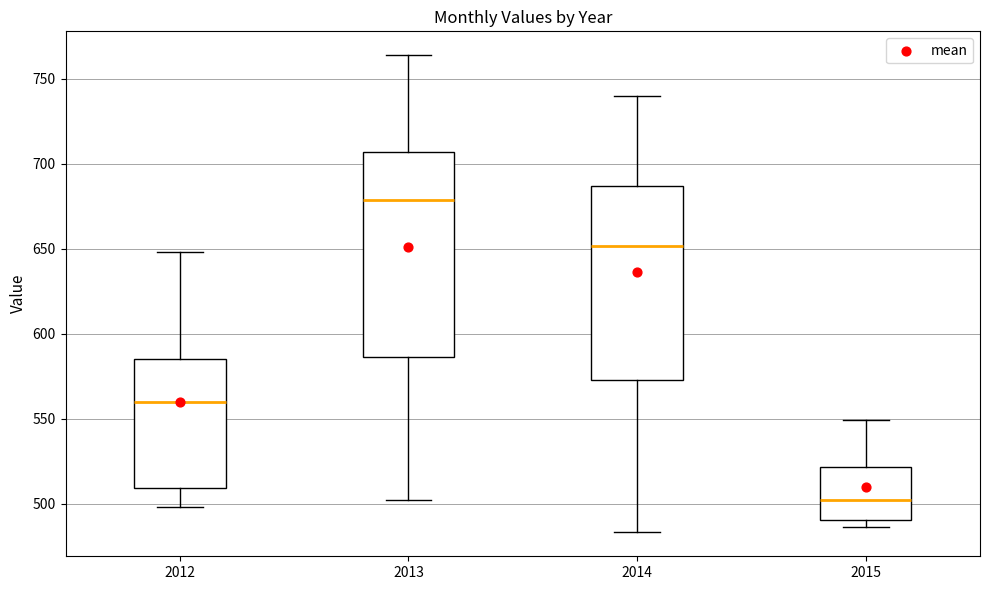

Where is the upper edge of the box at x = 2014 on the y-axis? The values are not printed on the chart, so give them approximately, as read against the axis.

685